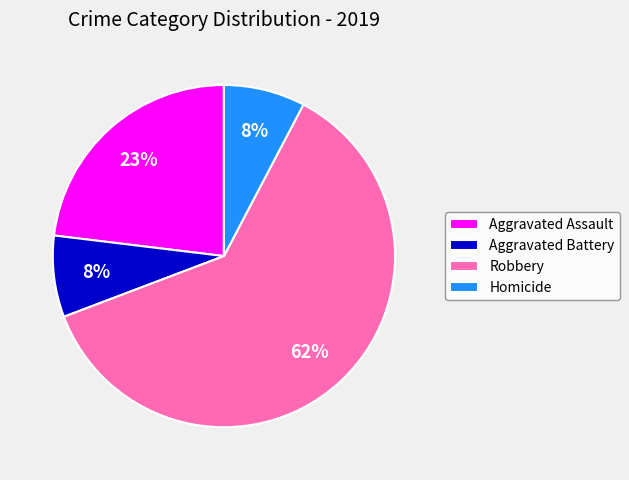

Count the number of slices in the pie.

4